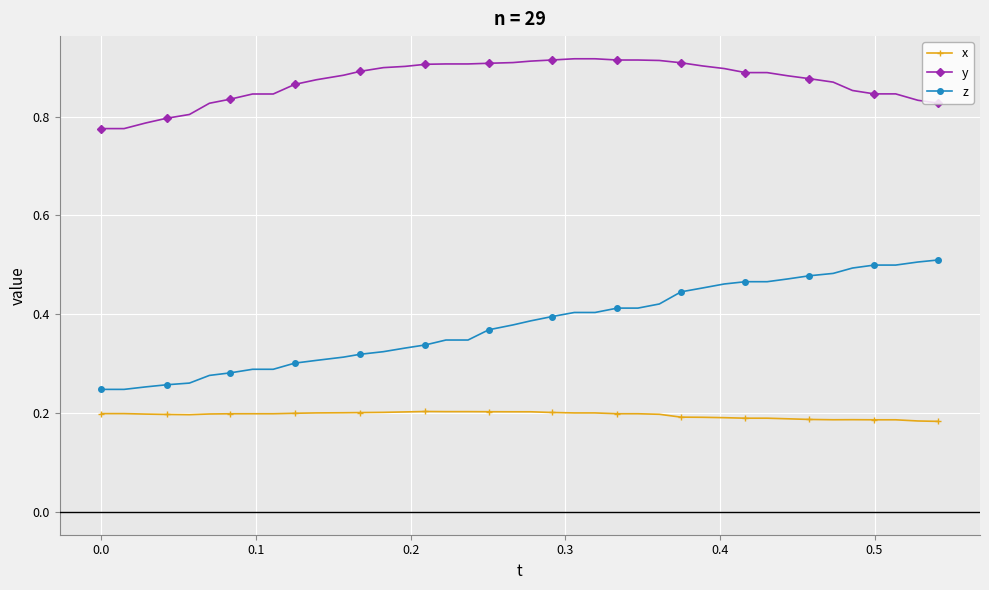

Which series has the largest total across all categories?

y